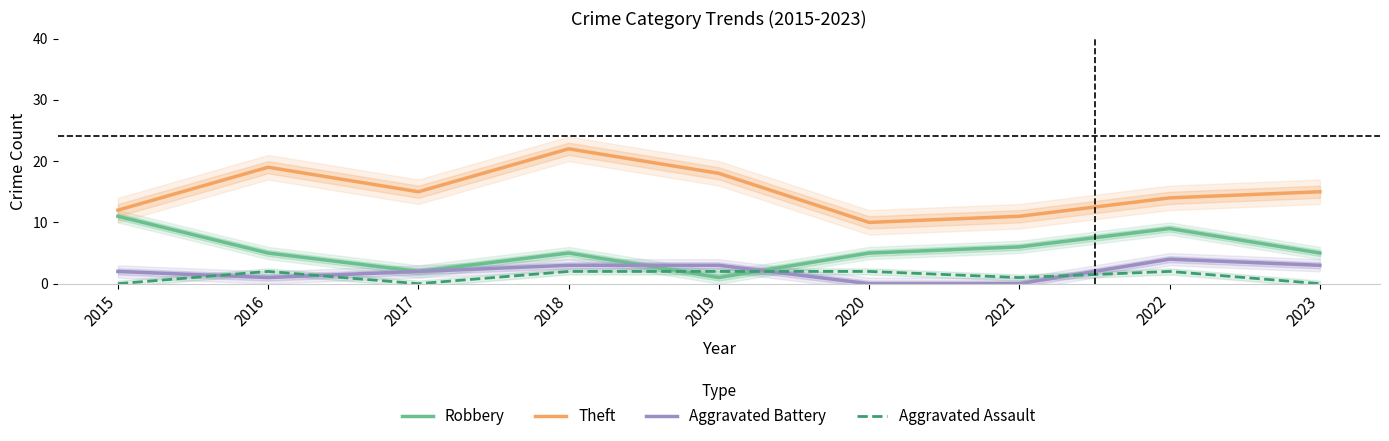

The value of Aggravated Assault at 2020 is 2. True or false?

True